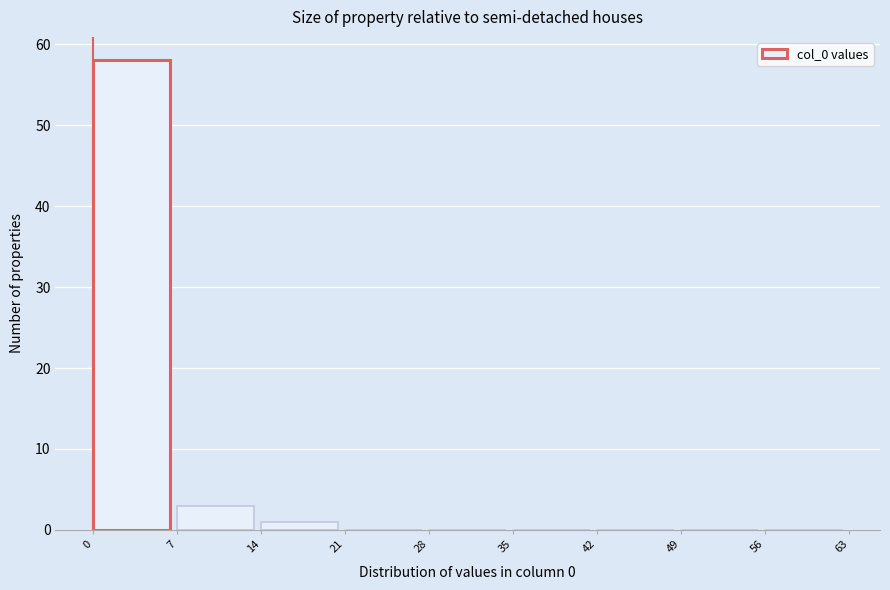

Reading left to right, list every bar in this chart as the range it spans on the x-axis followed by its height. The values are not printed on the chart, so give them approximately, as read against the axis.

0 to 7: 58
7 to 14: 3
14 to 21: 1
21 to 28: 0
28 to 35: 0
35 to 42: 0
42 to 49: 0
49 to 56: 0
56 to 63: 0